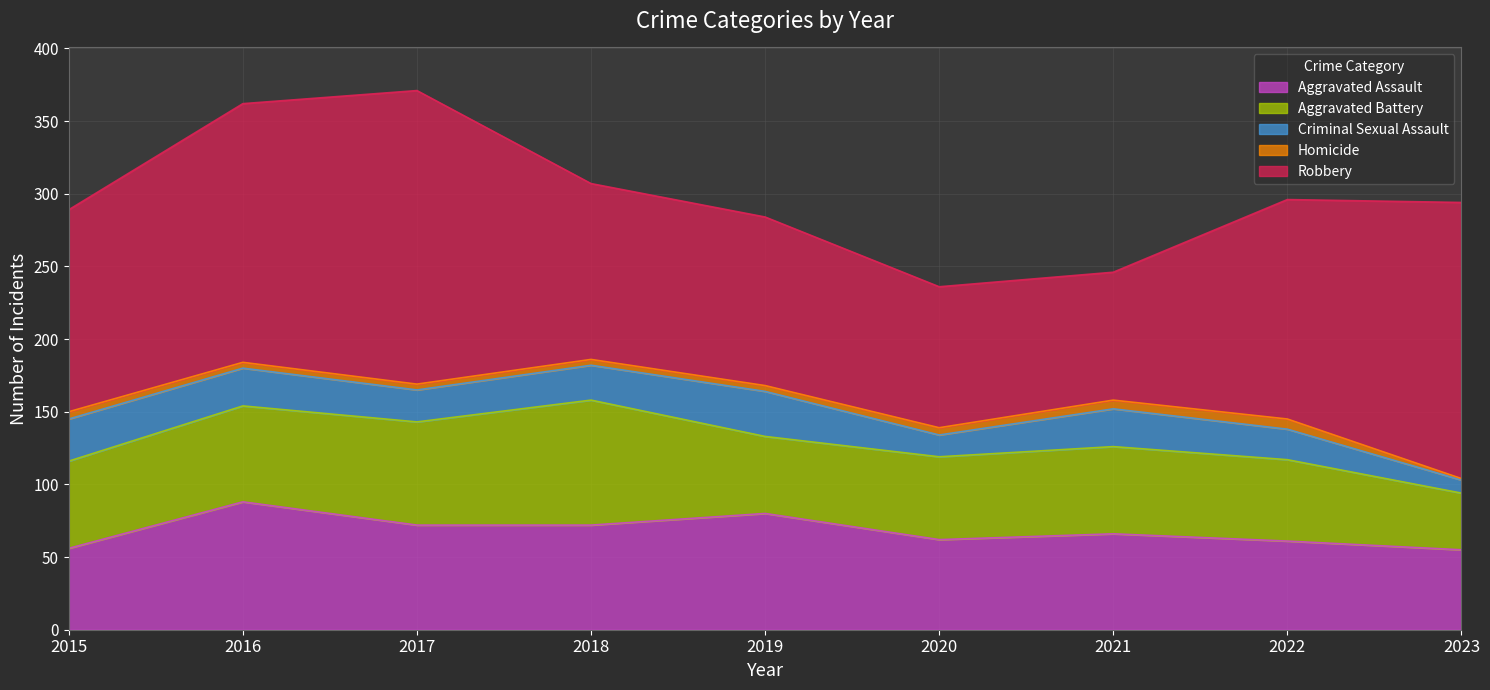

How many categories are shown in the chart?

9